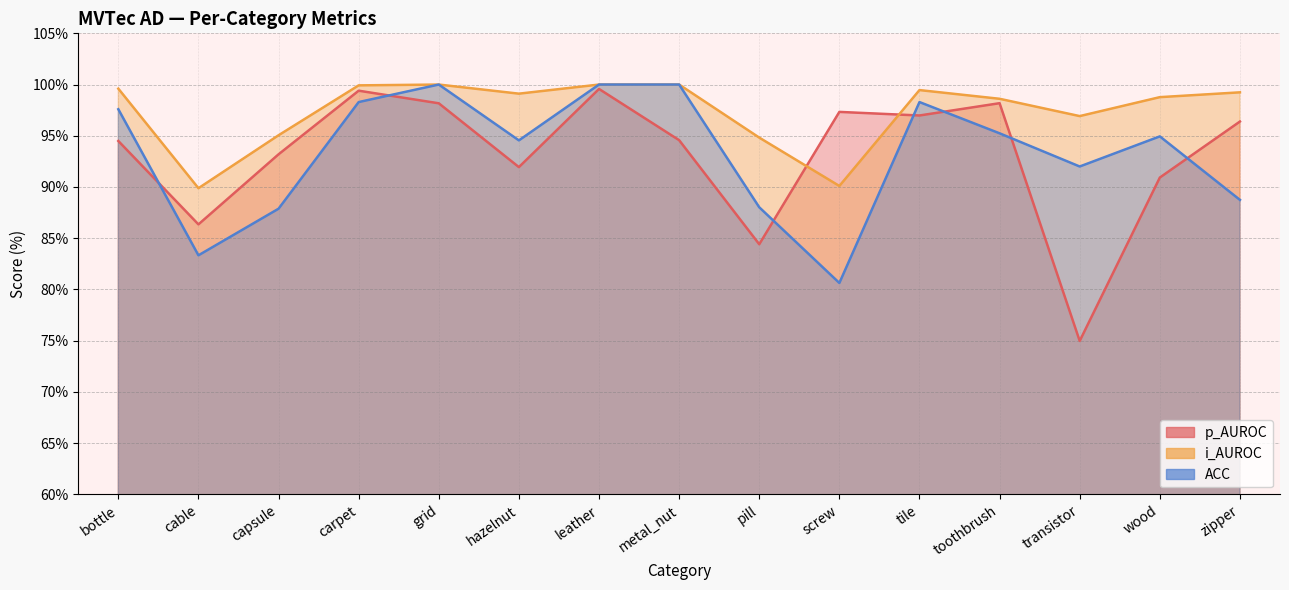

What is the label of the 6th point from the left?

hazelnut